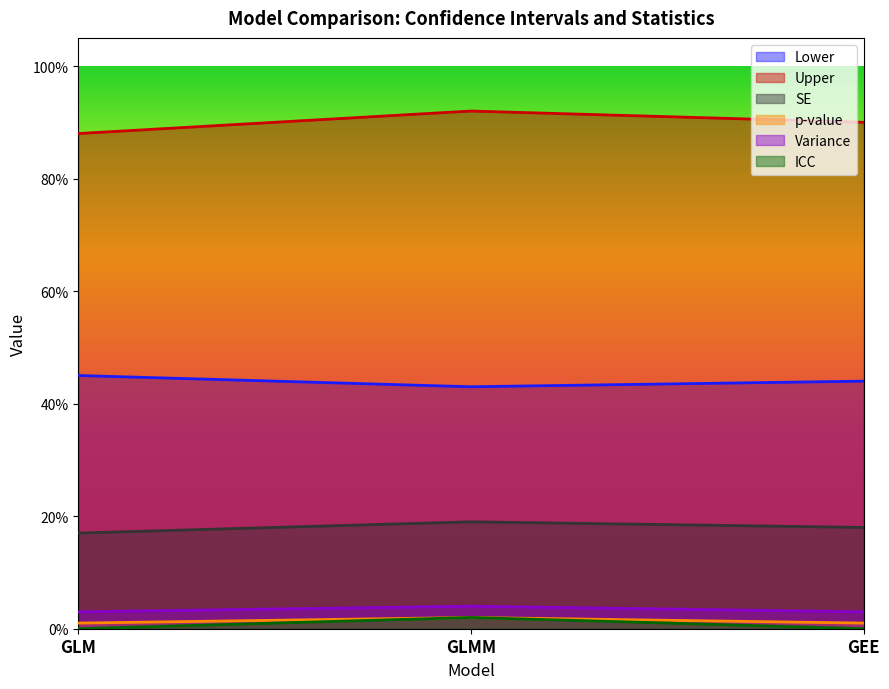

Is the value of SE at GLM greater than the value of Lower at GLM?

No